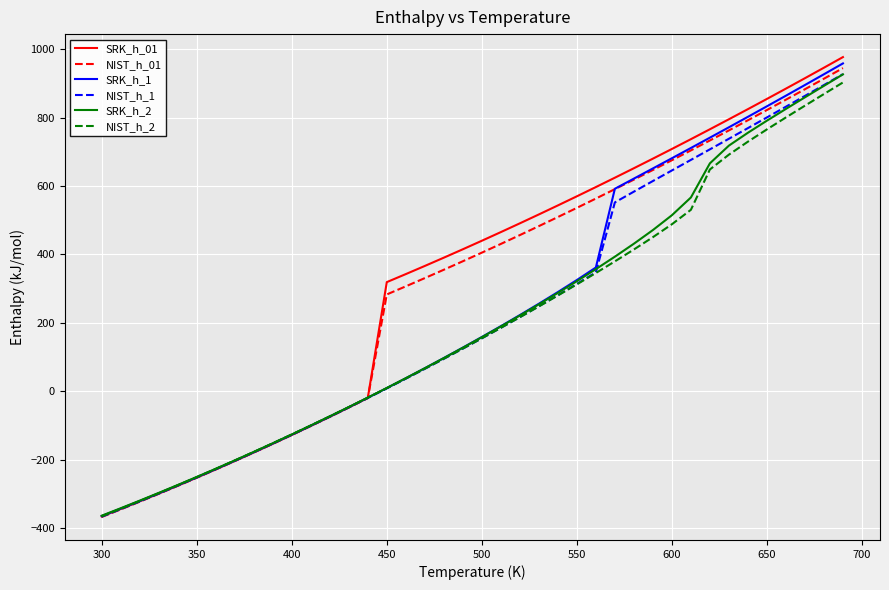

What is the maximum value for NIST_h_2?

902.9